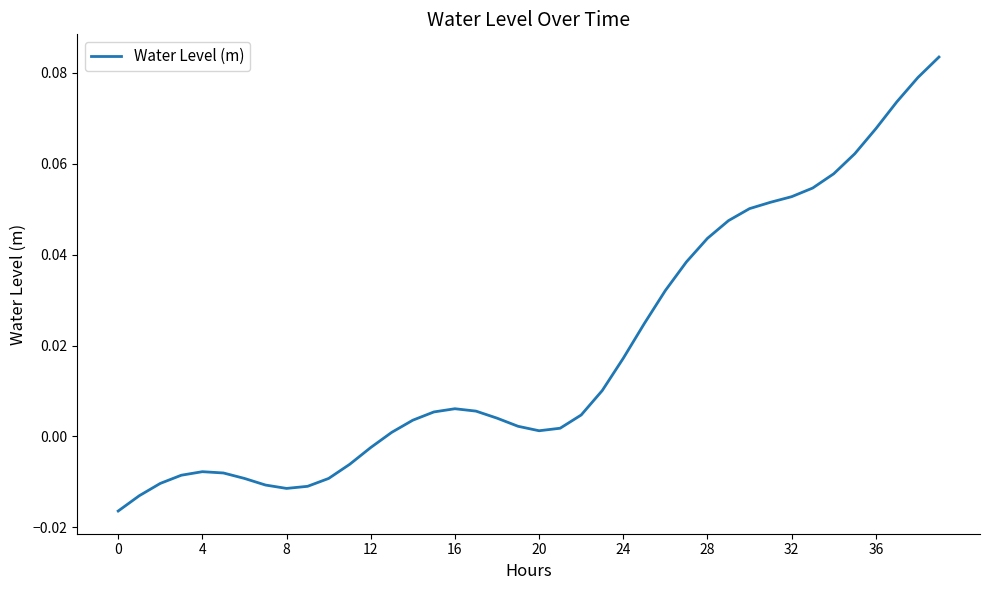

Count the number of data series in this chart.

1